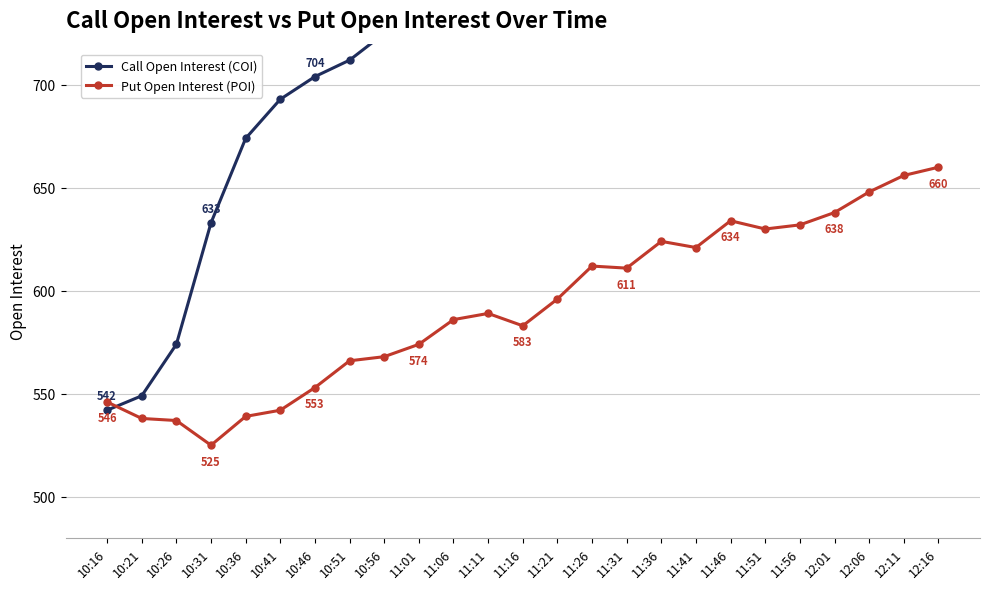

At how many categories does at least one series exceed 672?

21